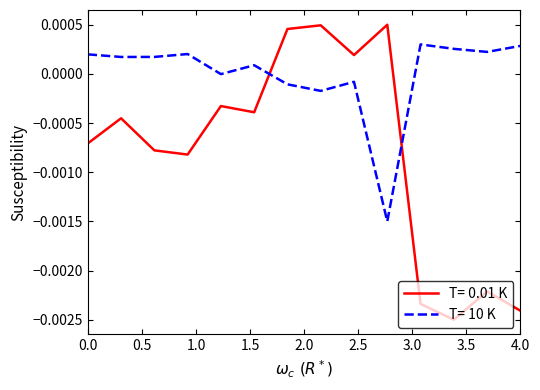

Which series has the widest spread of values?

T= 0.01 K